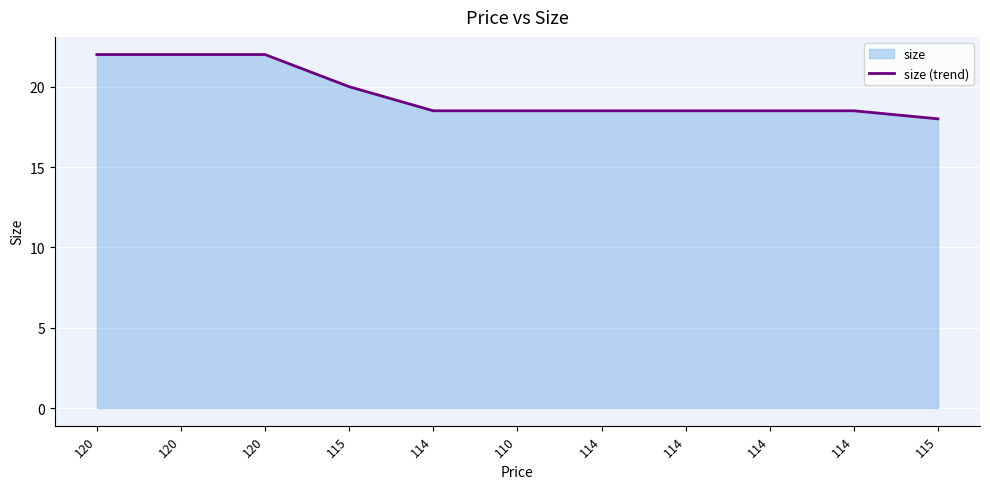

What is the change in value from 114 to 115?

-0.5